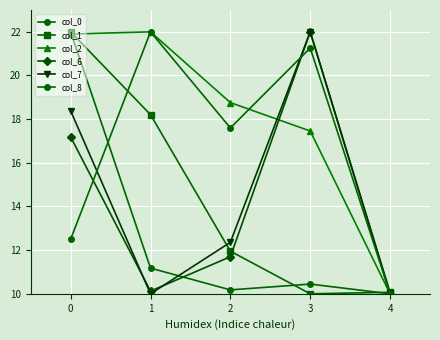

How many data points in col_2 are above 18?

3